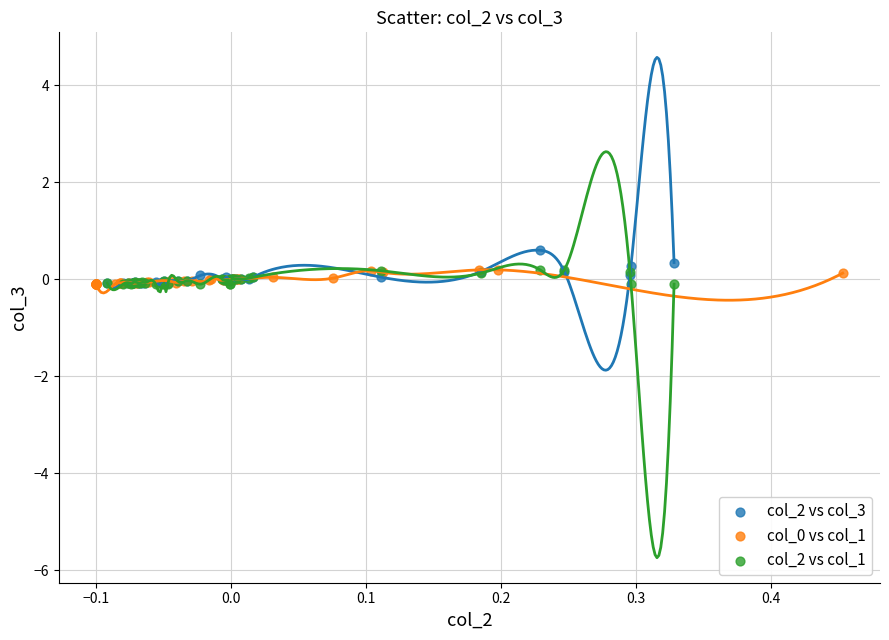

Which series has the widest spread of Y values?

col_2 vs col_3